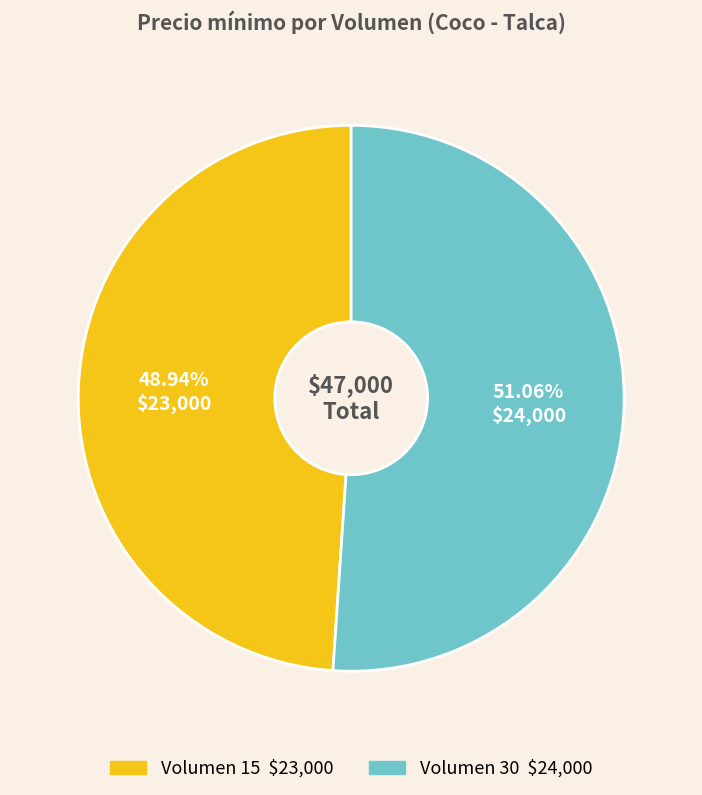

To the nearest percent, what is the difference between the largest and smallest slice percentages?

2%